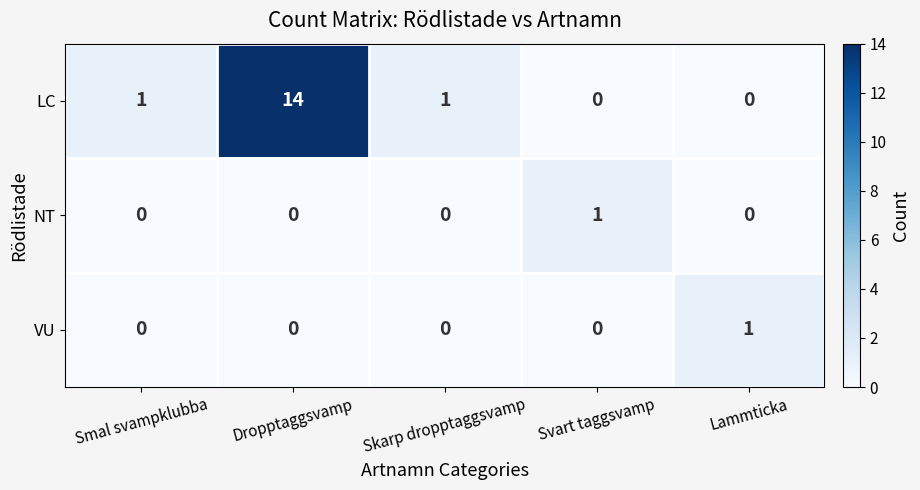

Which series has the largest total across all categories?

LC